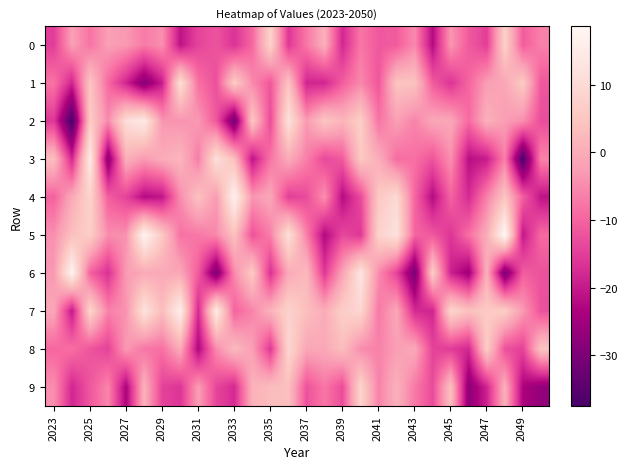

Count the number of data series in this chart.

10